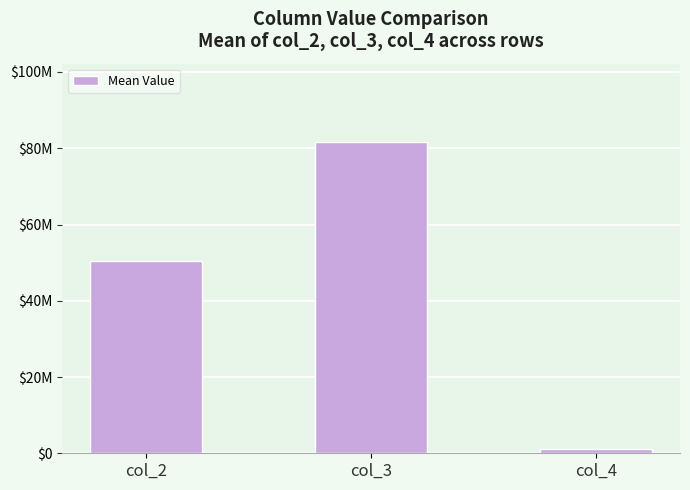

Is it true that the value at col_4 is 1209704.6?

True